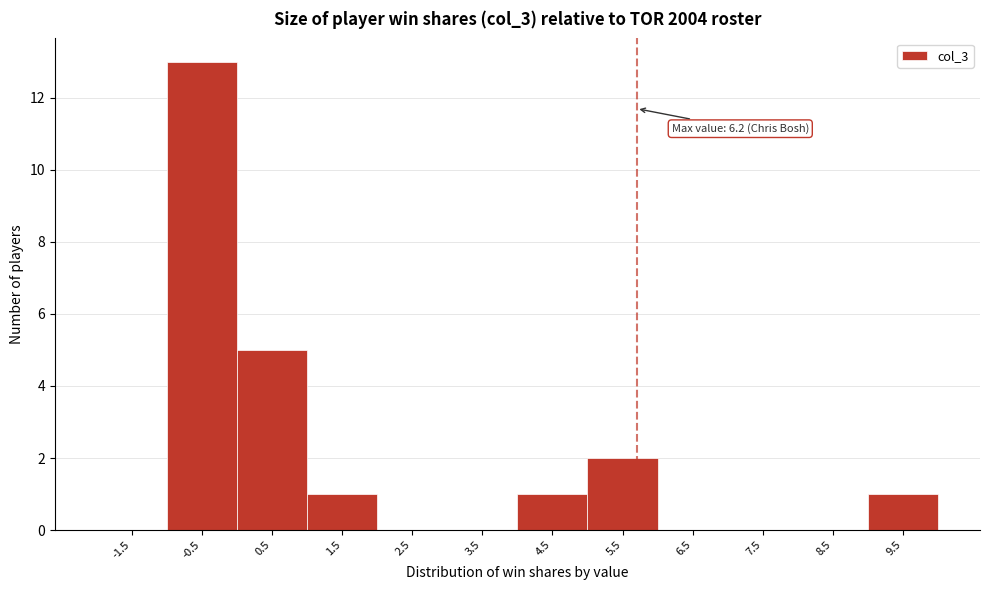

Reading right to left, extract all data points from this chart.

9.5=1	8.5=0	7.5=0	6.5=0	5.5=2	4.5=1	3.5=0	2.5=0	1.5=1	0.5=5	-0.5=13	-1.5=0